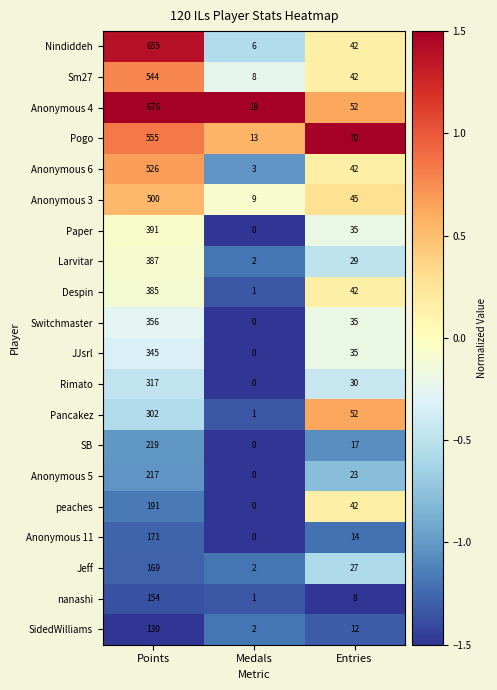

What is the difference between the second highest and minimum values in the Despin series?

41